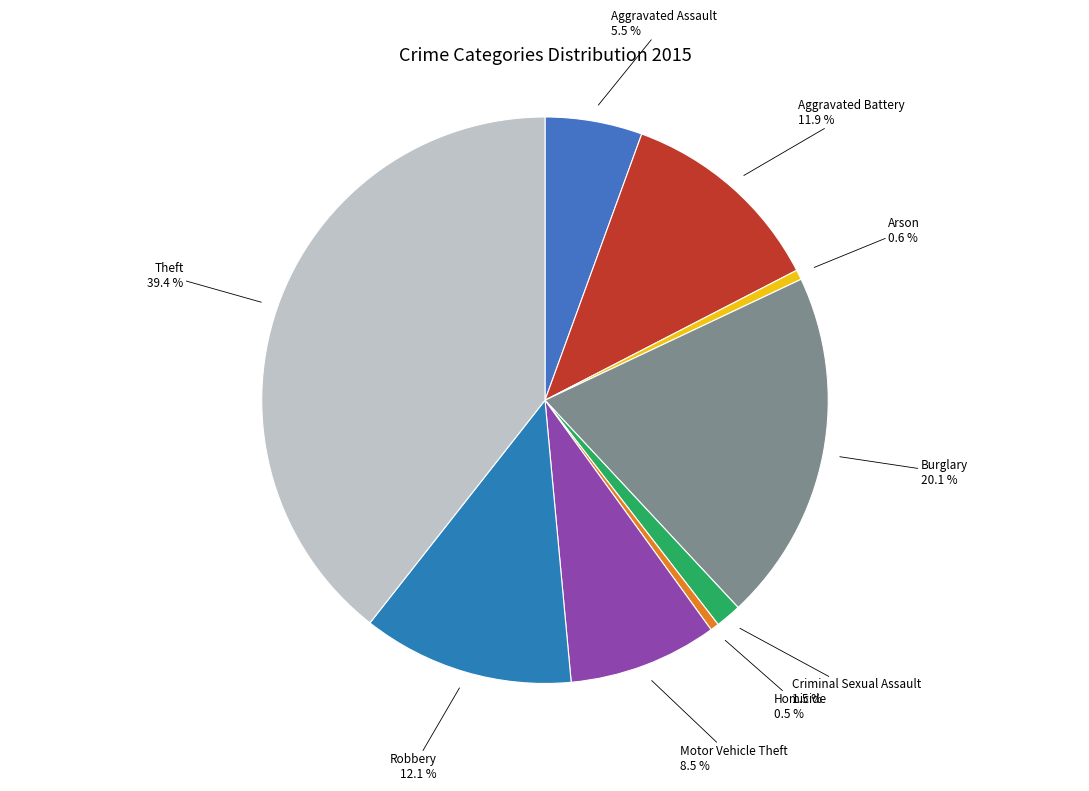

Count the number of slices in the pie.

9